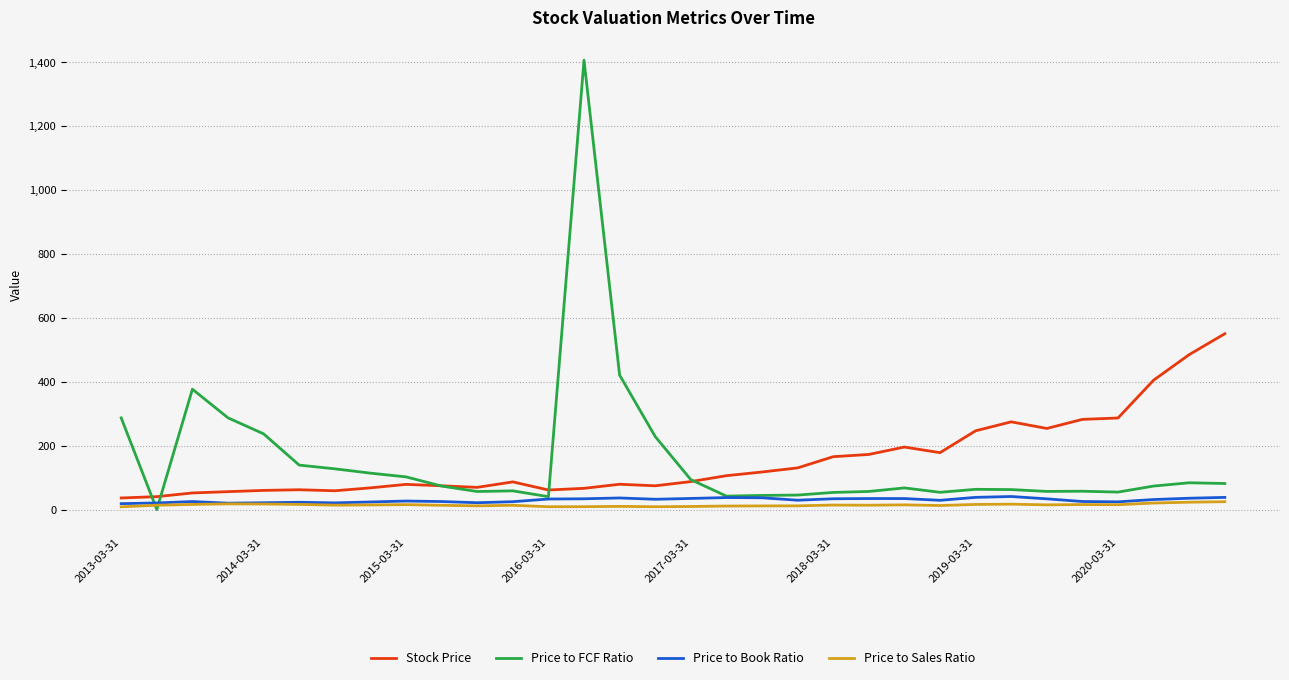

Does the chart have visible grid lines?

Yes